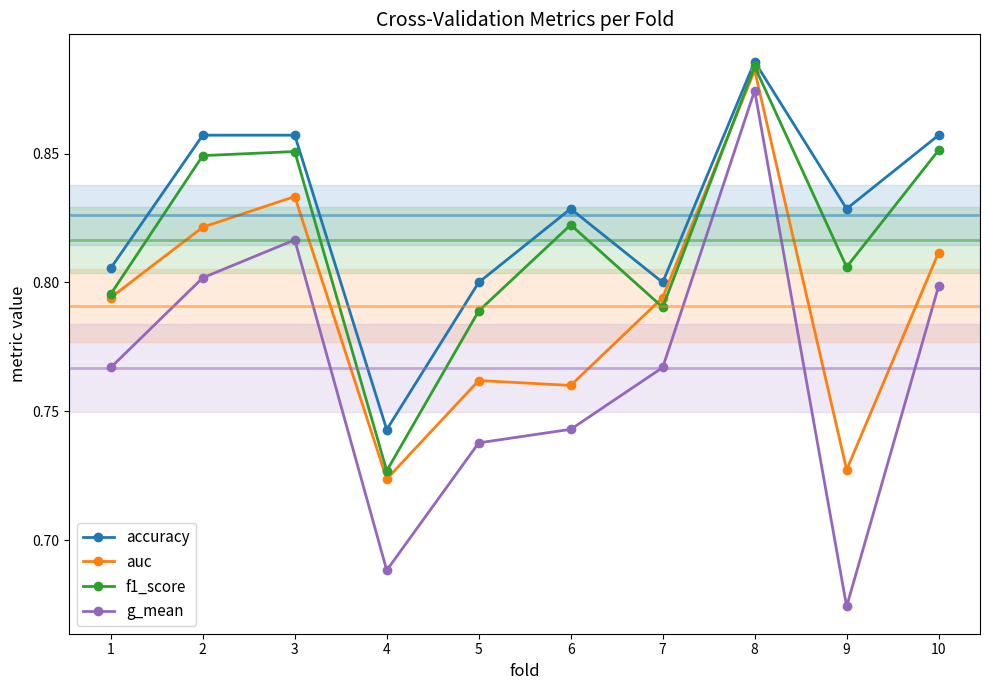

True or false: accuracy and auc cross at least once.

False